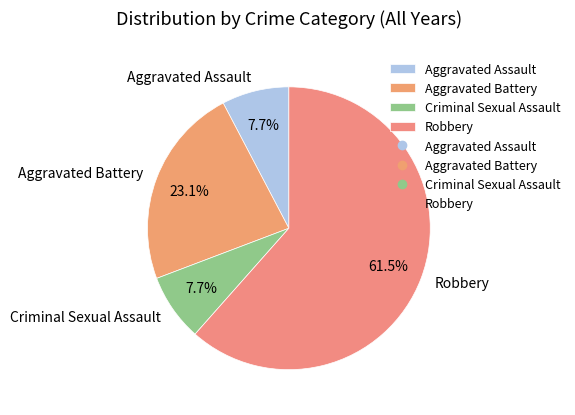

How many slices are in this pie chart?

4